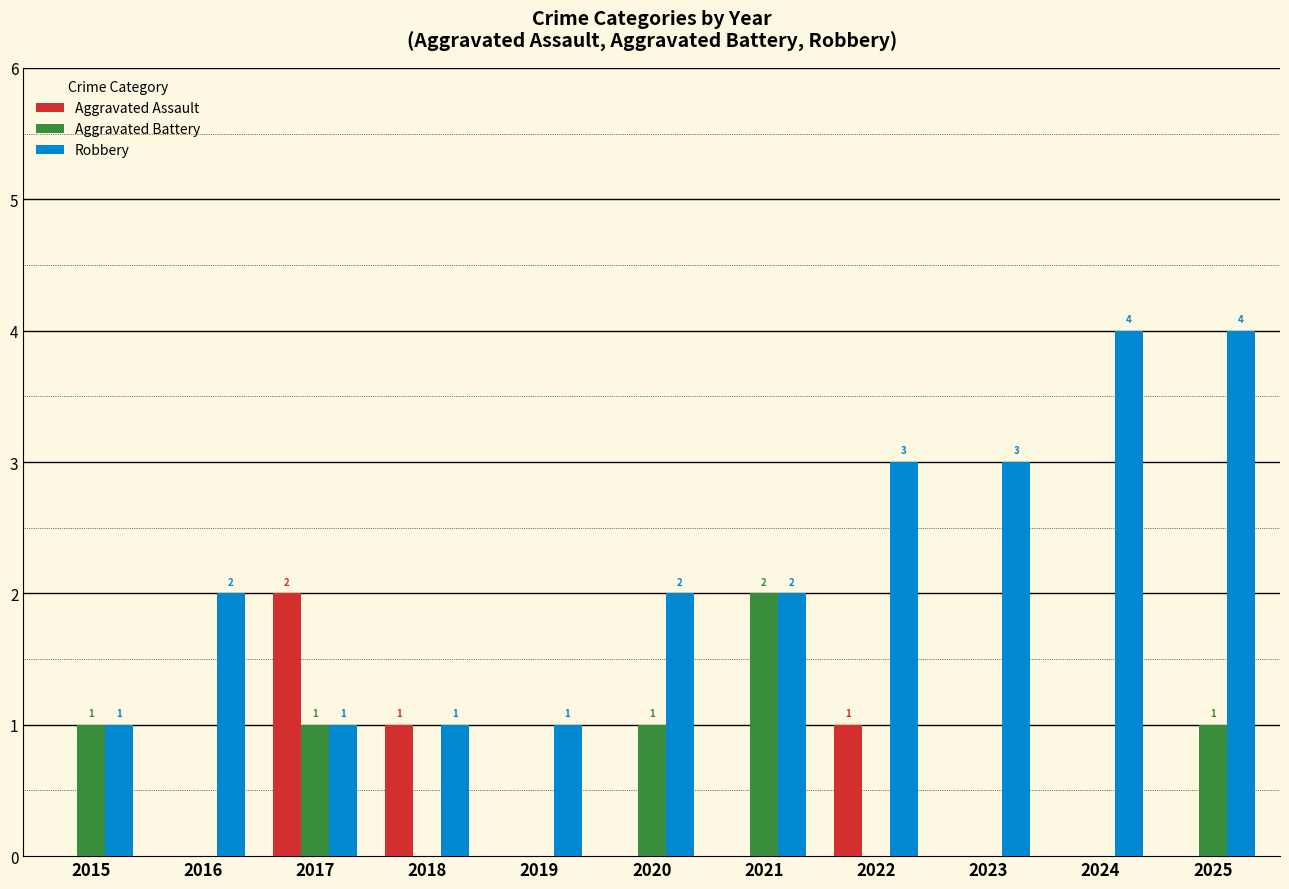

Which series changed the most between 2016 and 2025?

Robbery